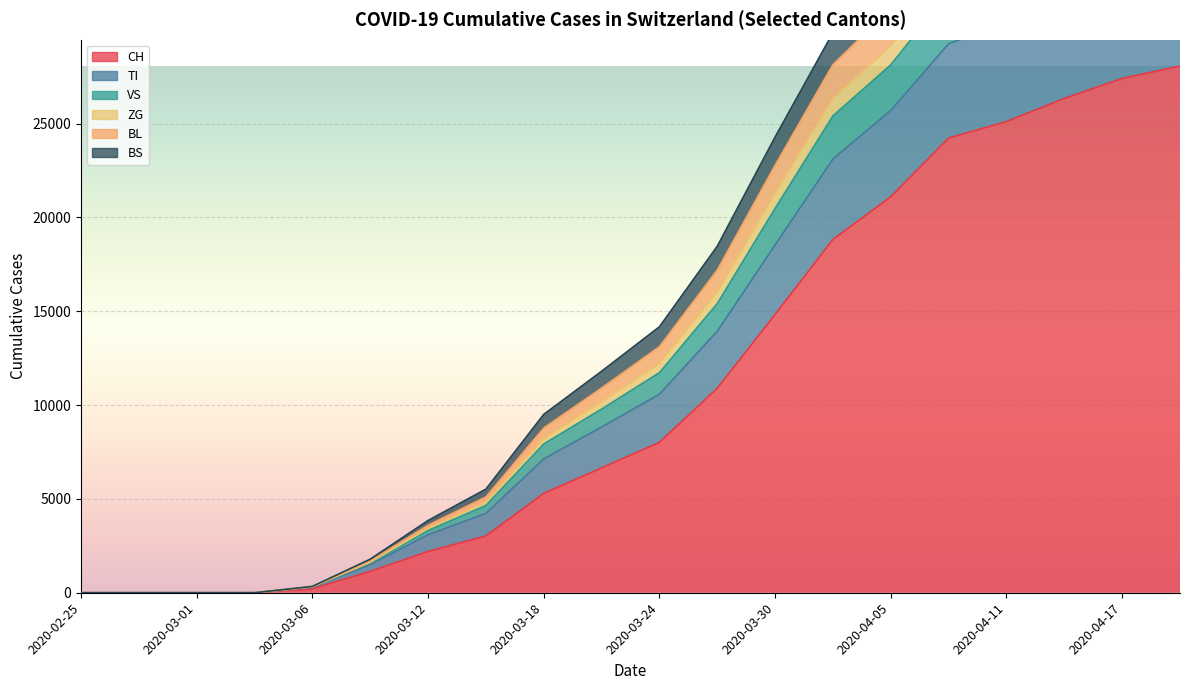

How many values in BS are above zero?

16